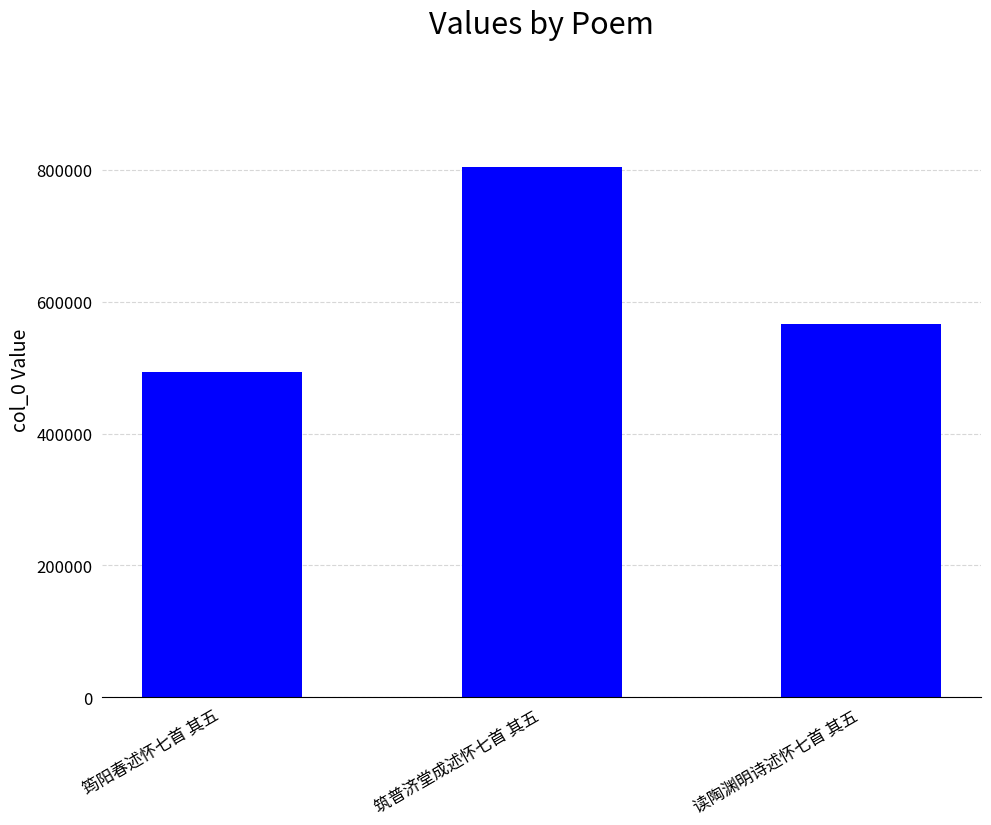

Does the chart contain any negative values?

No